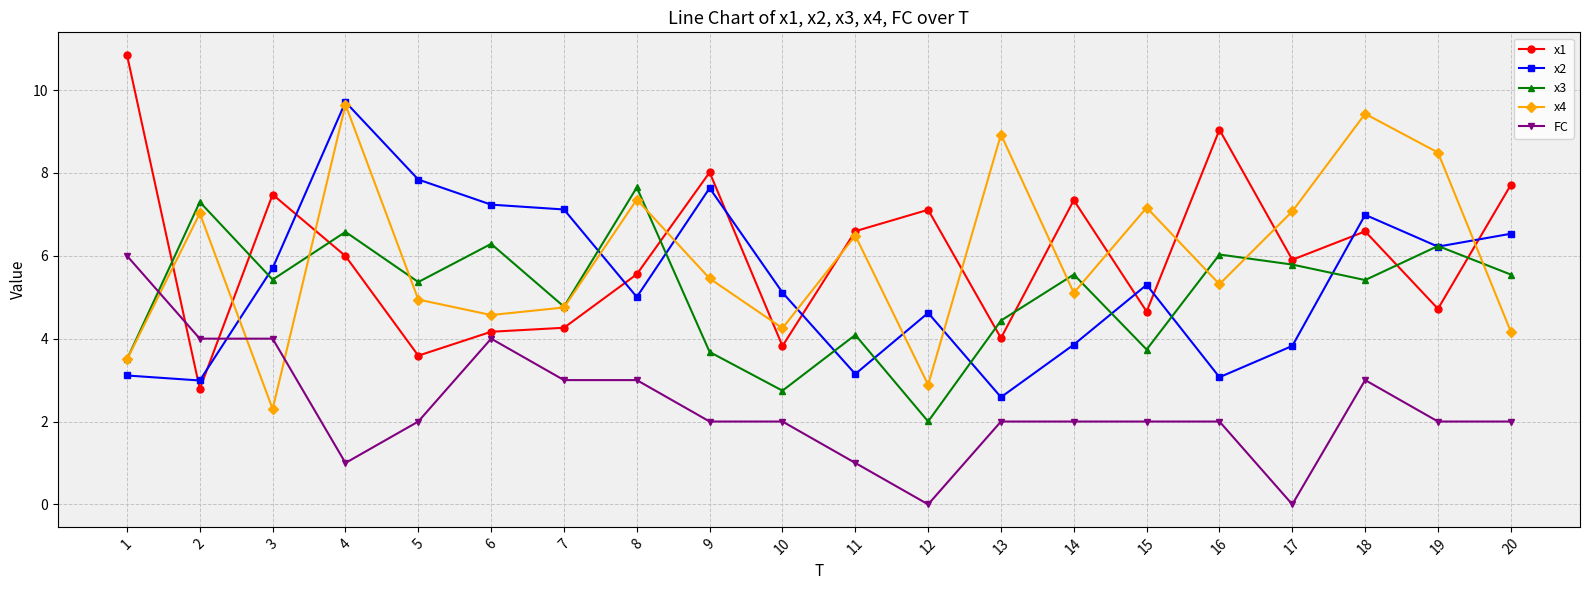

What is the spread (max minus min) of values at 19?

6.5